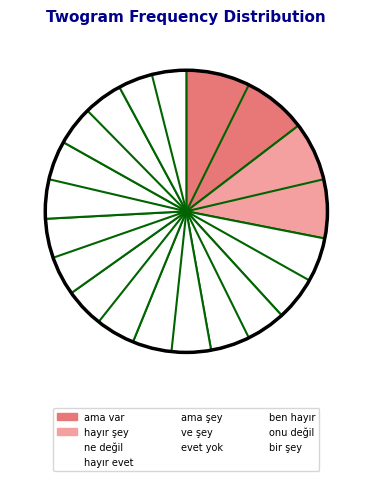

Which slice is the smallest?

bir şey